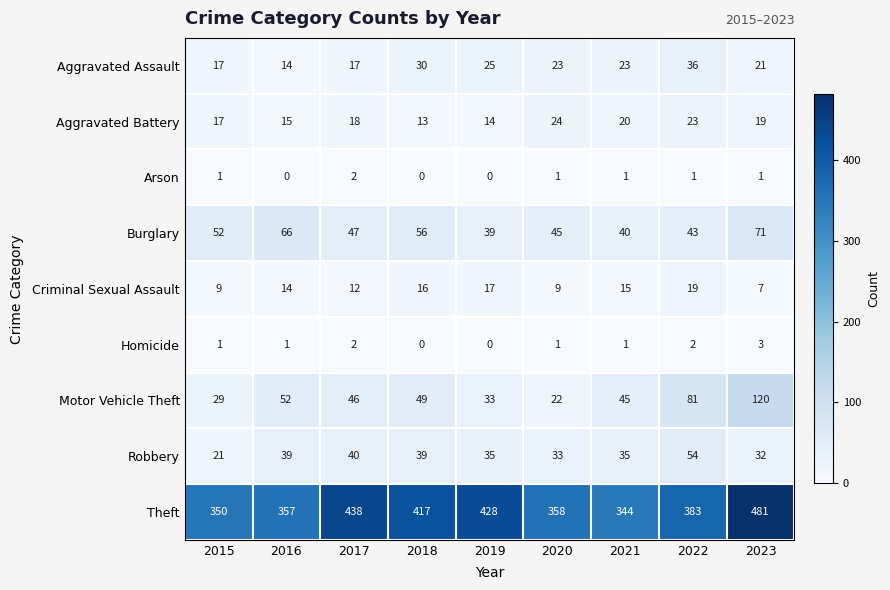

At how many categories does at least one series exceed 355?

7